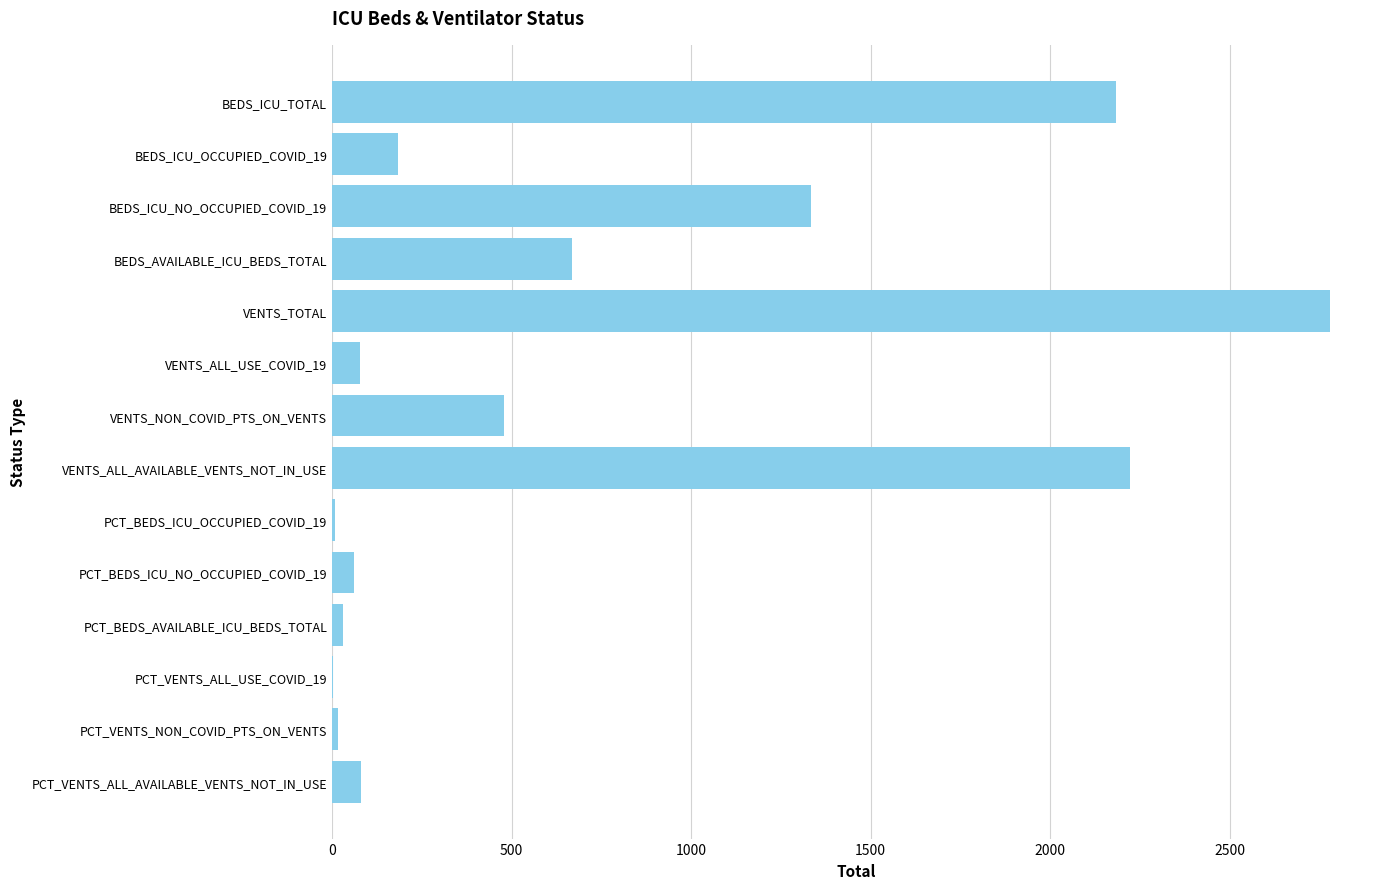

Which category has the highest value across all series?

VENTS_TOTAL